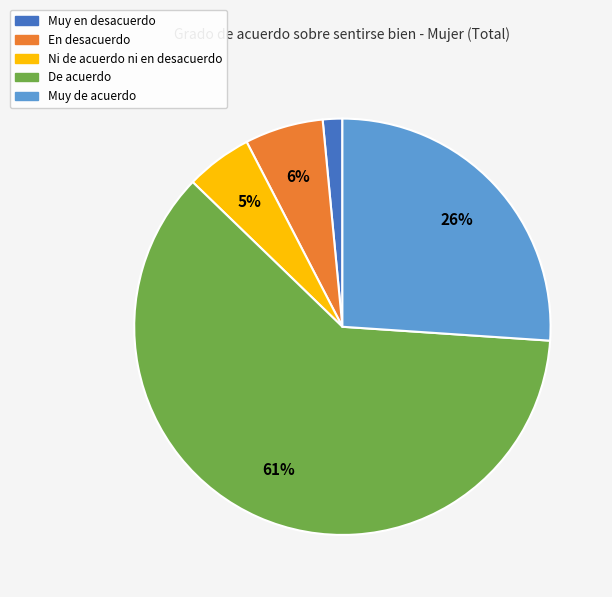

To the nearest percent, what percentage of the pie is Muy de acuerdo?

26%